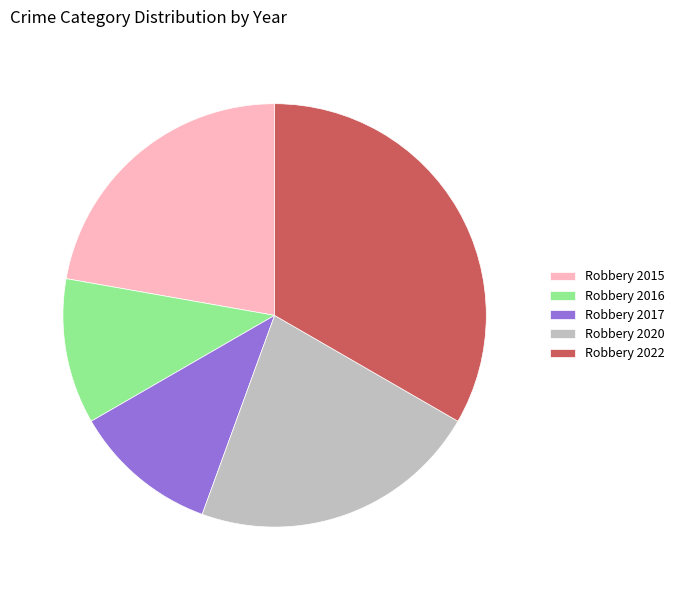

Is it true that Robbery 2015 is 22% of the pie?

True